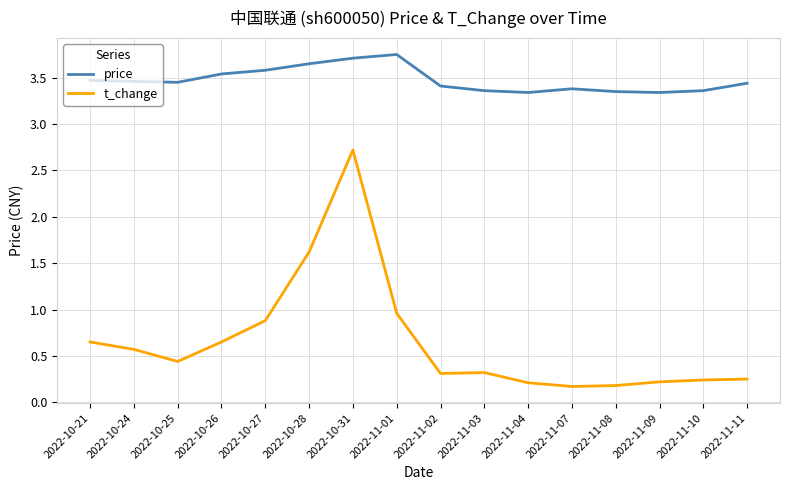

Between 2022-10-24 and 2022-11-01, which series saw the biggest shift?

t_change